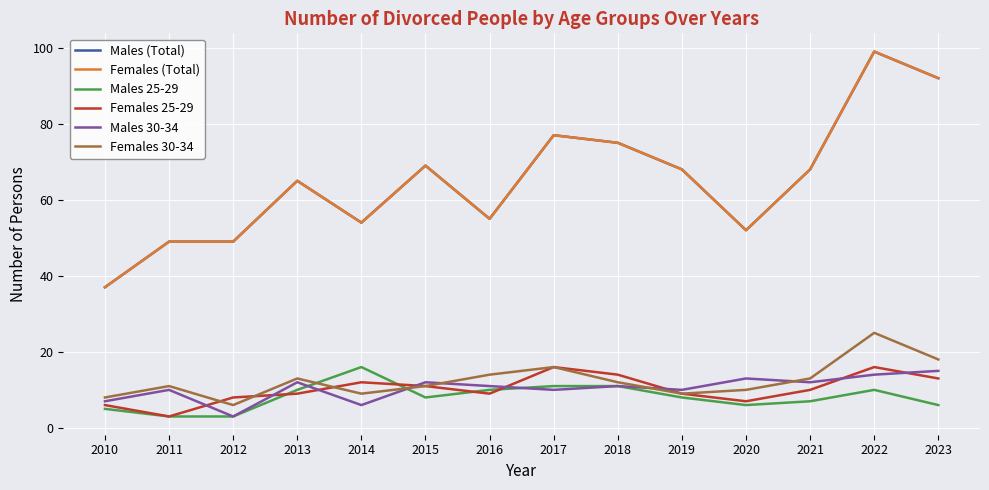

Between 2010 and 2014, which series saw the biggest shift?

Males (Total)